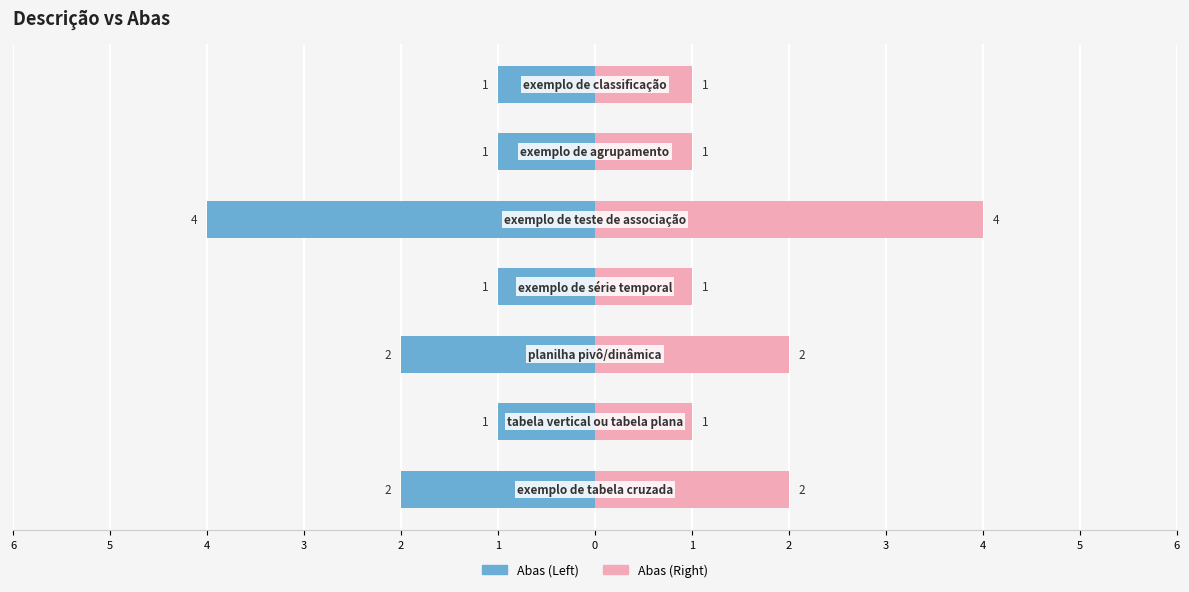

What is the average value of the Abas (Left) series?

-2